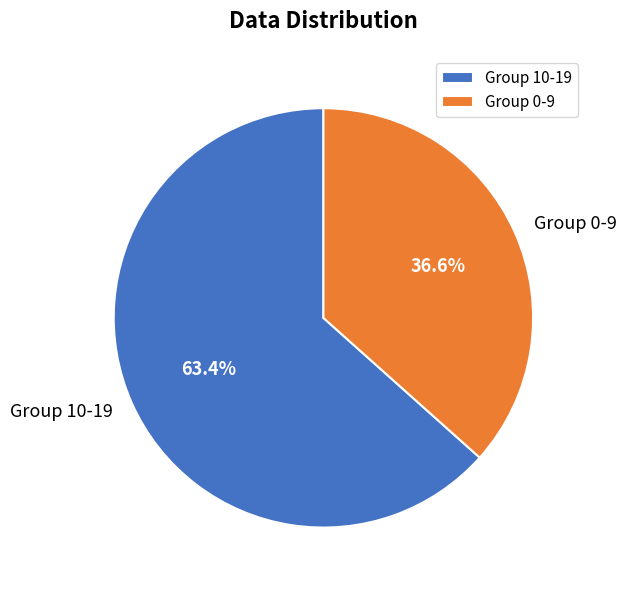

Which category has the smallest portion of the pie?

Group 0-9